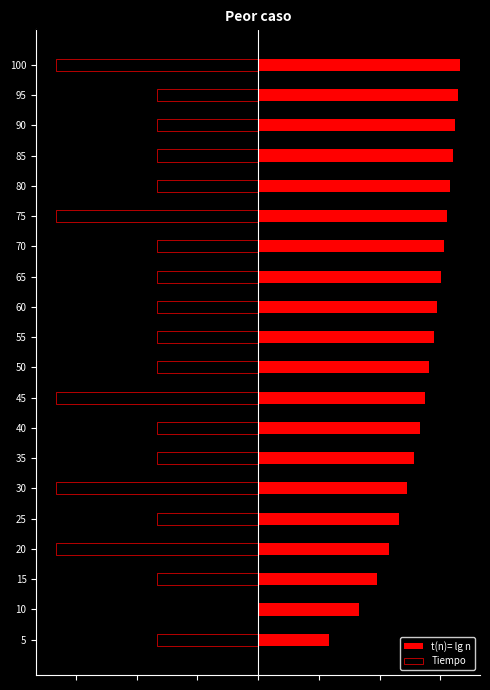

What is the value of the t(n)= lg n bar at the 4th from the left?

4.3